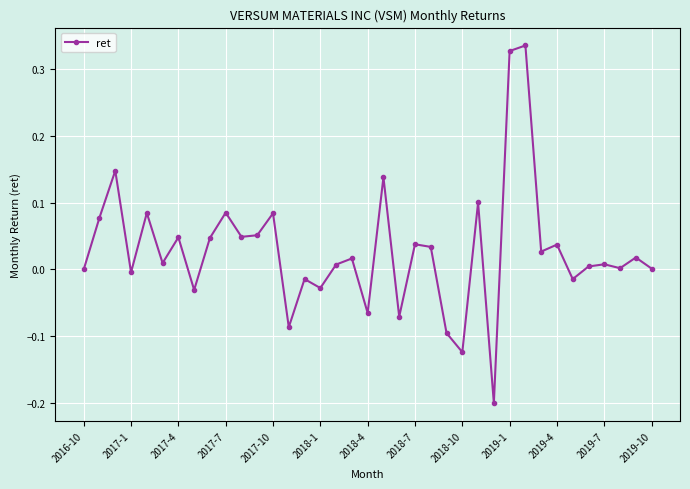

What is the difference between the second highest and minimum values?

0.5